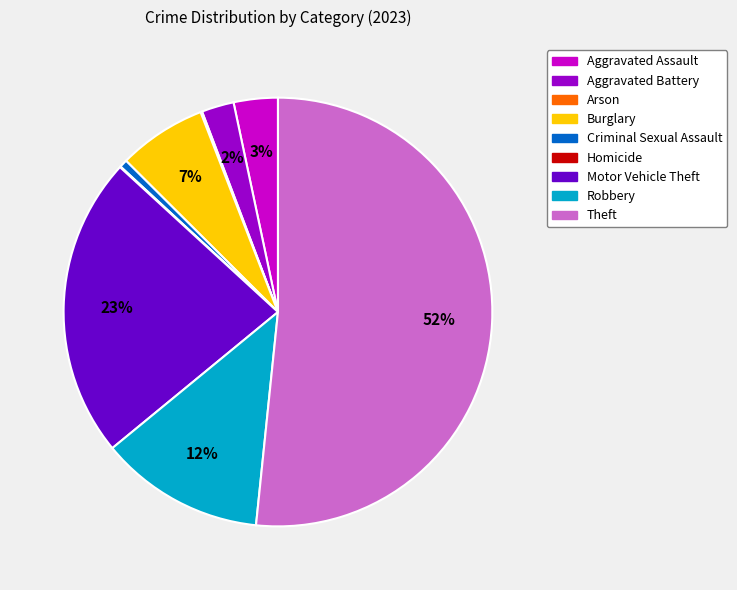

Is the sum of Burglary and Aggravated Battery greater than half?

No